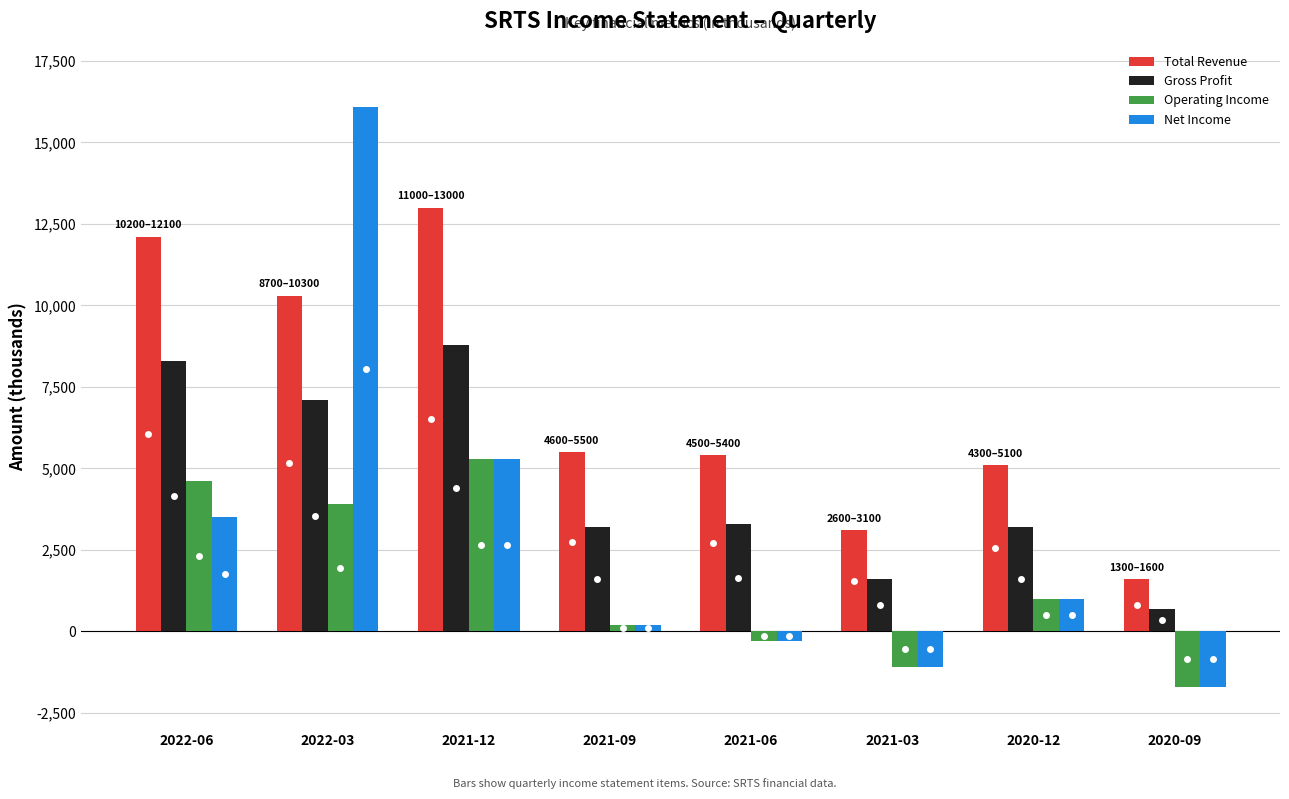

Which category has the highest value across all series?

2022-03